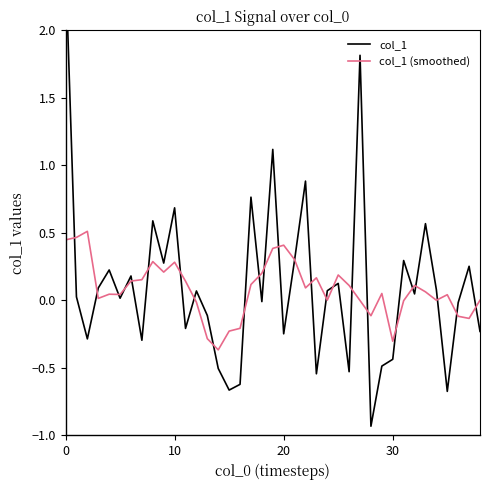

Which series has the widest spread of values?

col_1